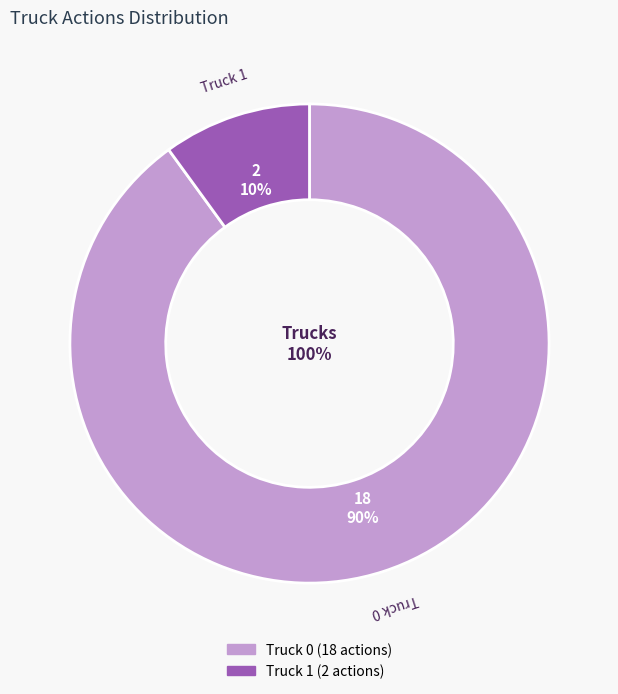

Rank the categories by value from highest to lowest.

Truck 0, Truck 1